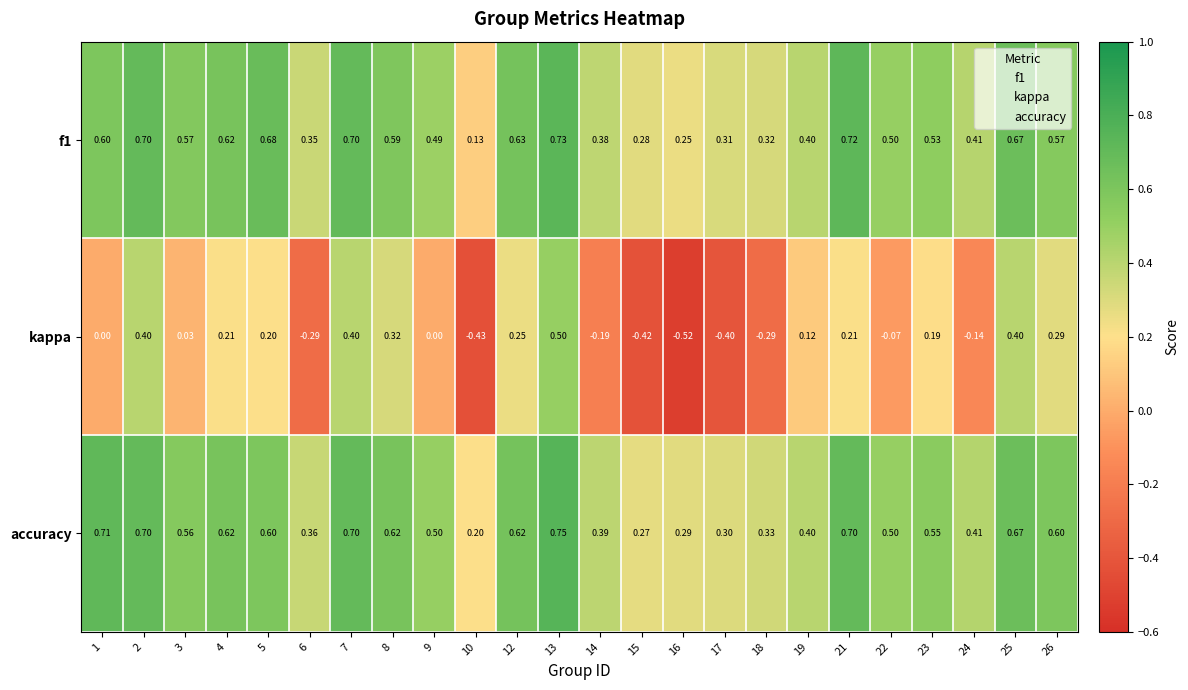

At how many categories does at least one series exceed 0?

24